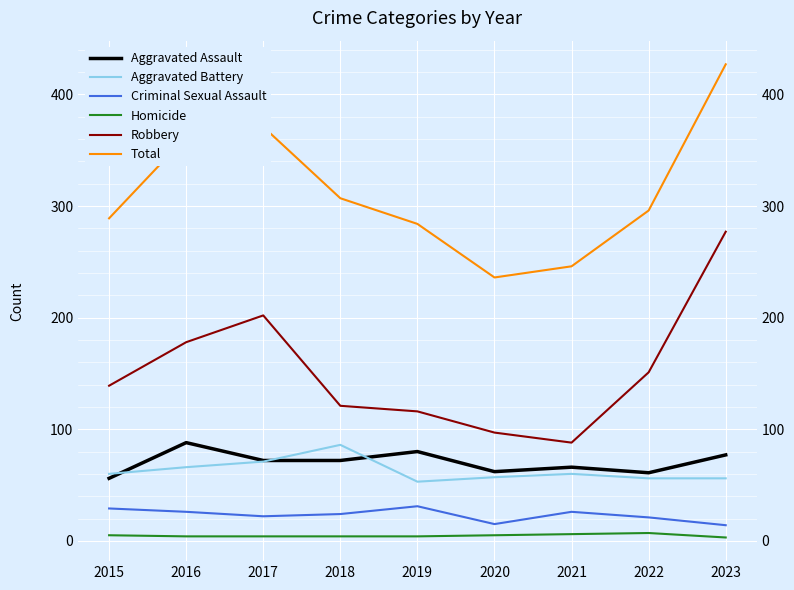

What is the maximum value for Criminal Sexual Assault?

31